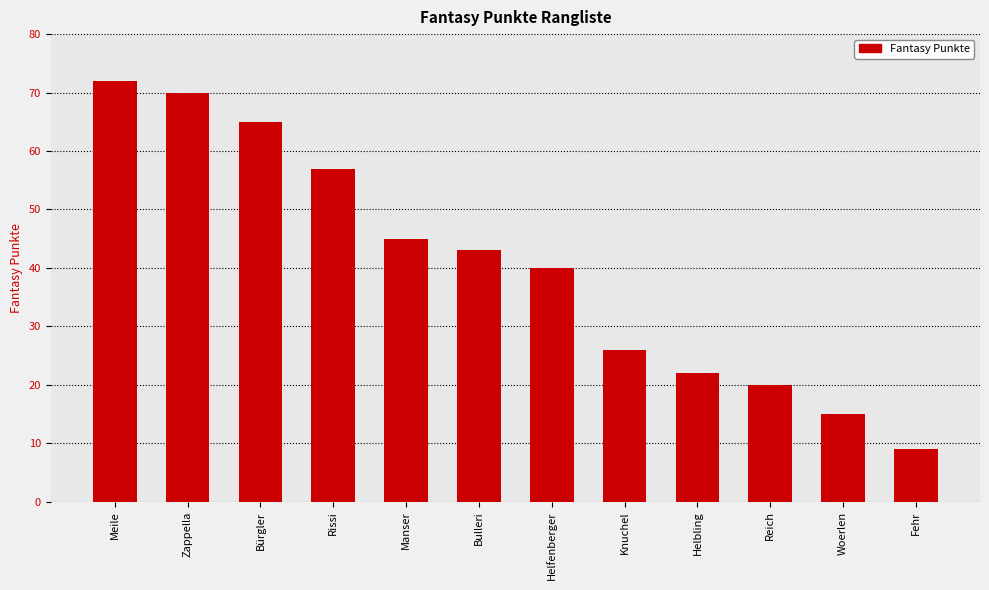

What is the smallest value displayed?

9